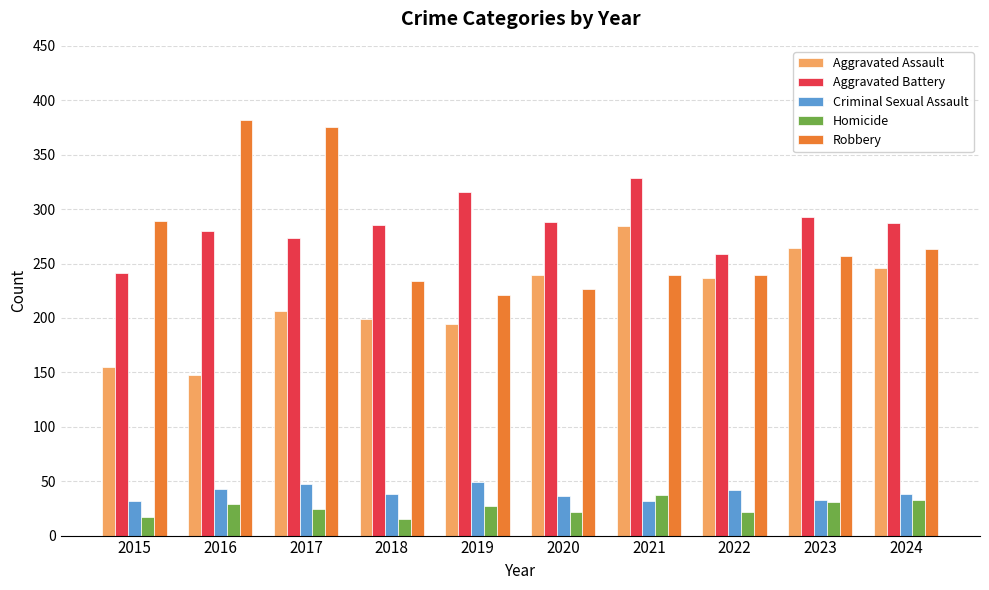

True or false: Aggravated Assault has a value of 264 at 2023.

True